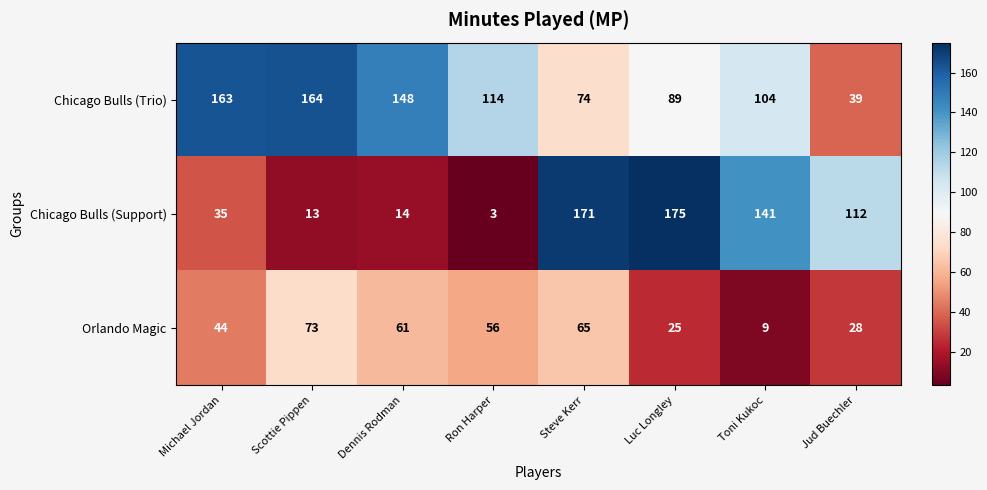

At which category is the sum across all series the highest?

Steve Kerr